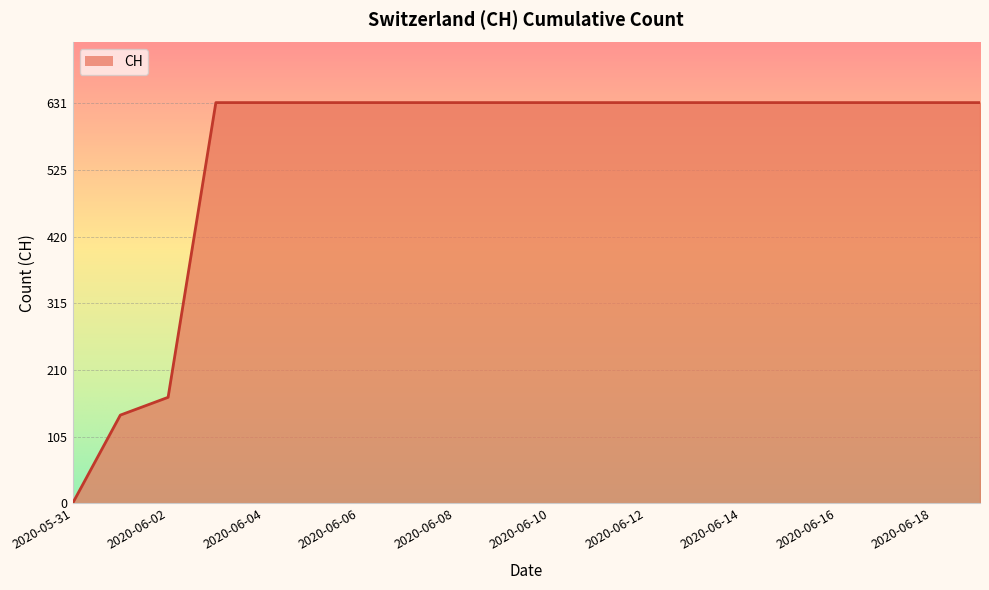

What is the maximum value shown in the chart?

631